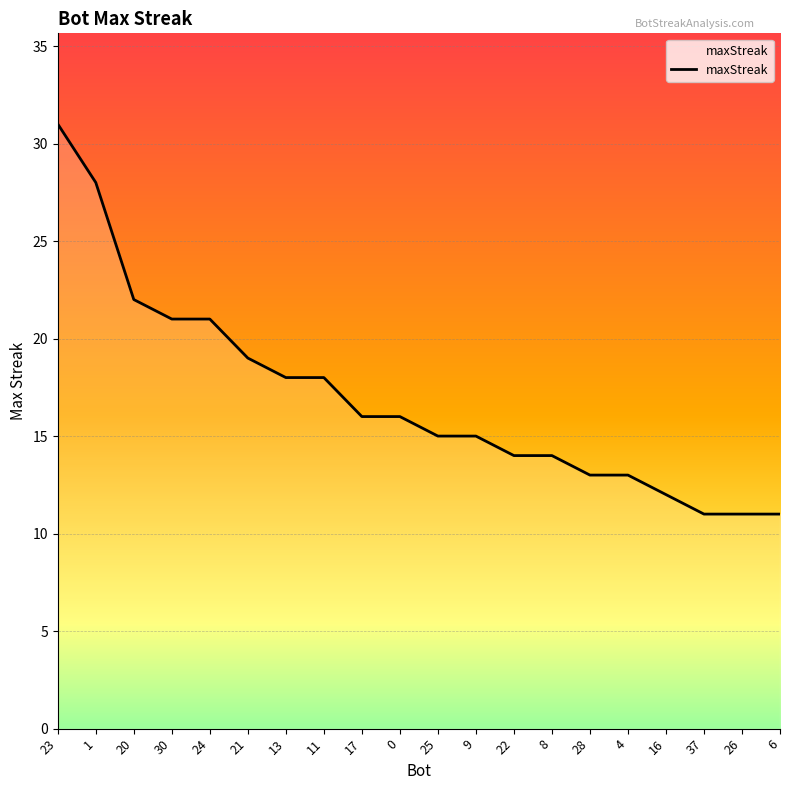

Read the value at 6.

11